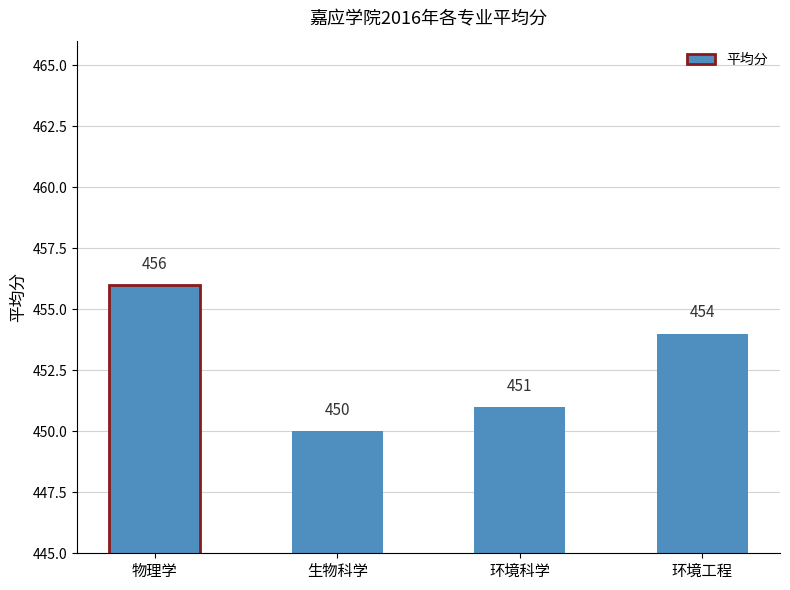

Reading left to right, transcribe all the data shown in this chart.

物理学=456	生物科学=450	环境科学=451	环境工程=454